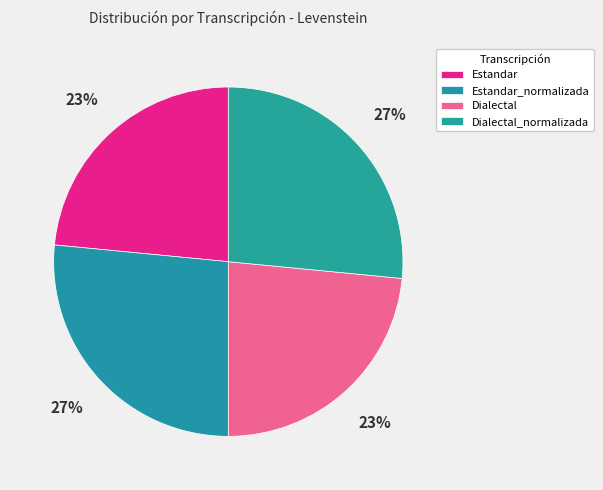

Is there any slice that represents more than half of the pie?

No